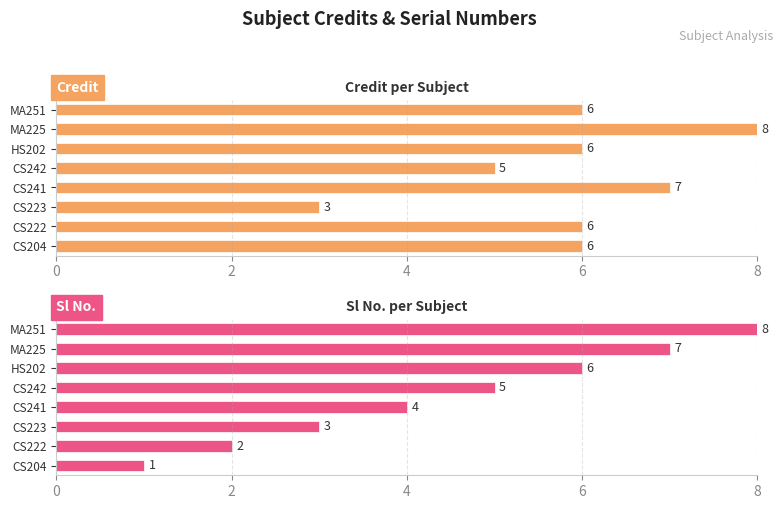

The Sl No. series shows 1 at CS204. True or false?

False